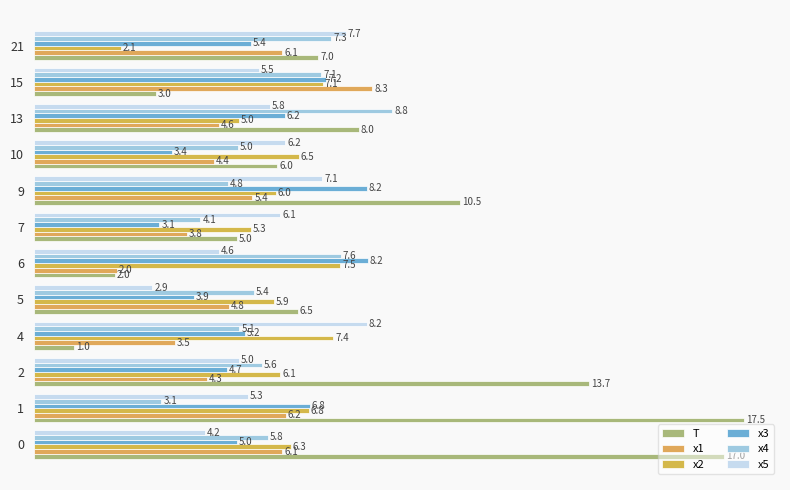

Rank the series by their maximum value, from highest to lowest.

T, x4, x1, x3, x5, x2